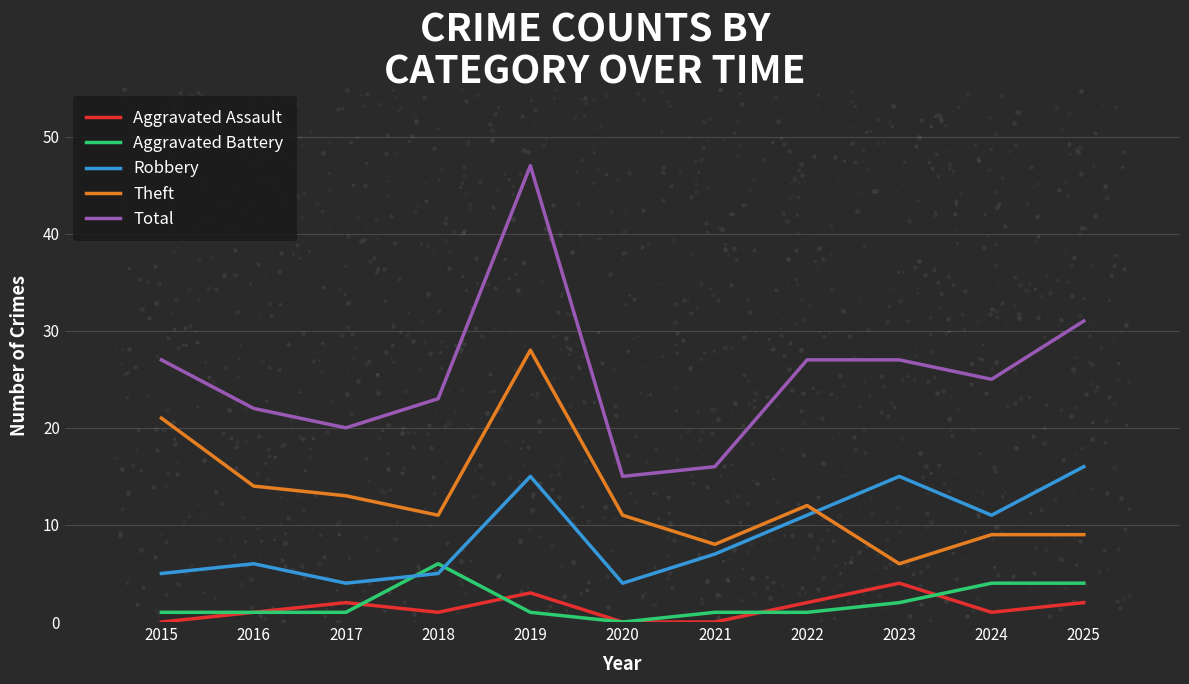

Which series contains the highest Y value?

Total